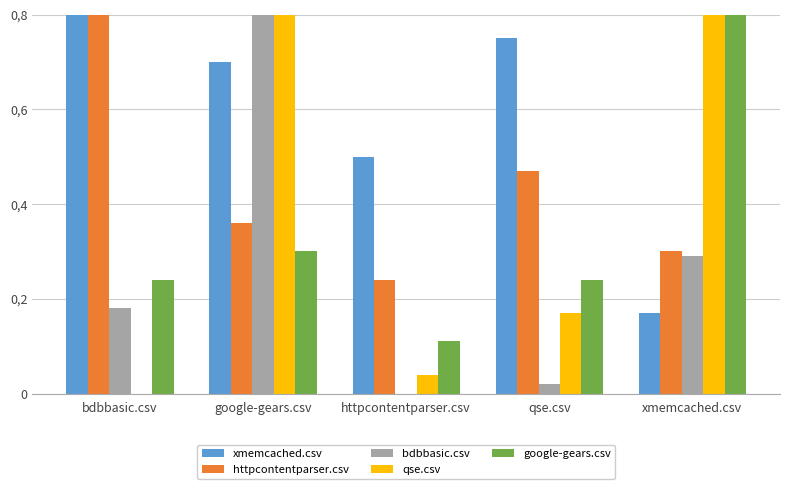

List the series in order of their overall mean, highest first.

xmemcached.csv, httpcontentparser.csv, qse.csv, google-gears.csv, bdbbasic.csv